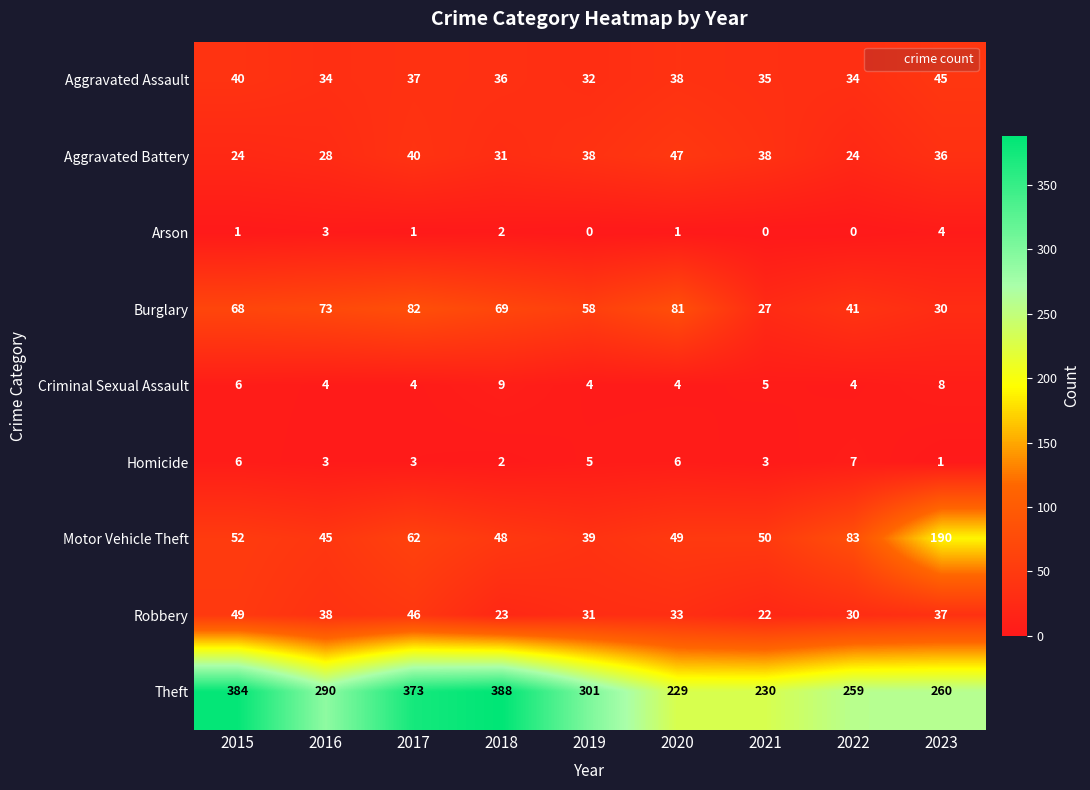

What is the difference between the second highest and minimum values in the Homicide series?

5